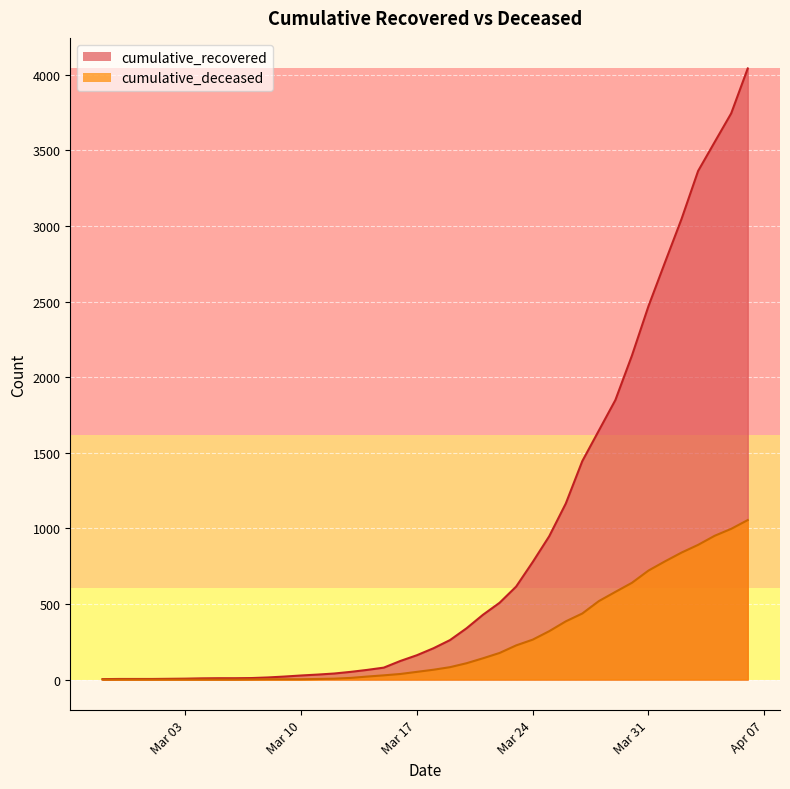

The cumulative_deceased series shows 1 at Mar 10. True or false?

False